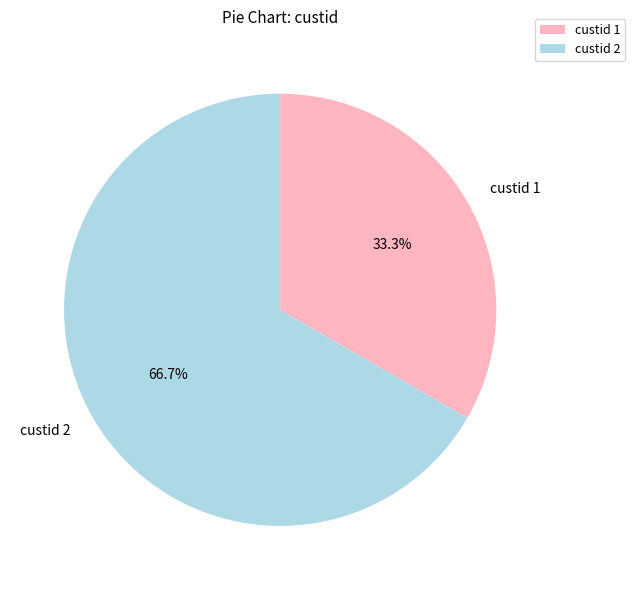

What is the ratio of the value at custid 1 to the value at custid 2?

0.5